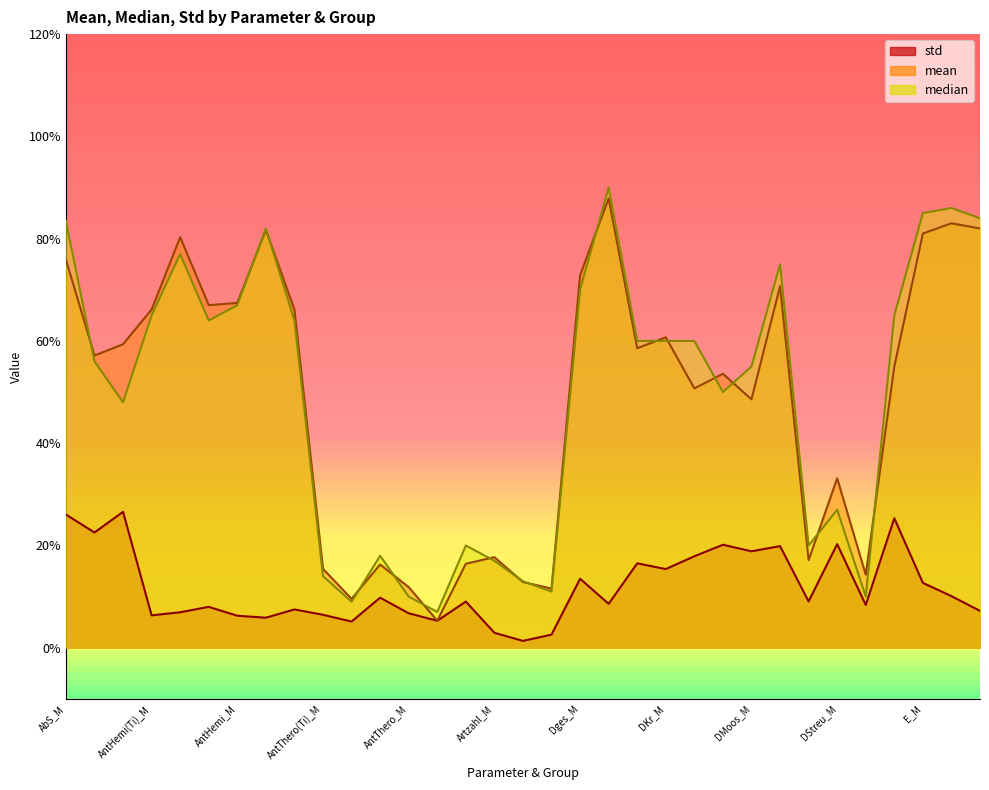

Between Artzahl_H and DStreu_S, which is larger?

DStreu_S